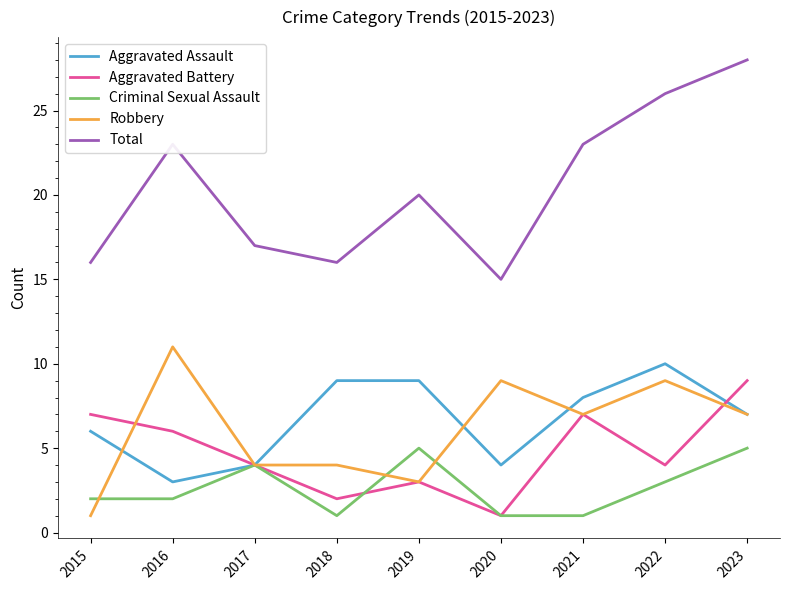

The value of Criminal Sexual Assault at 2017 is 4. True or false?

True